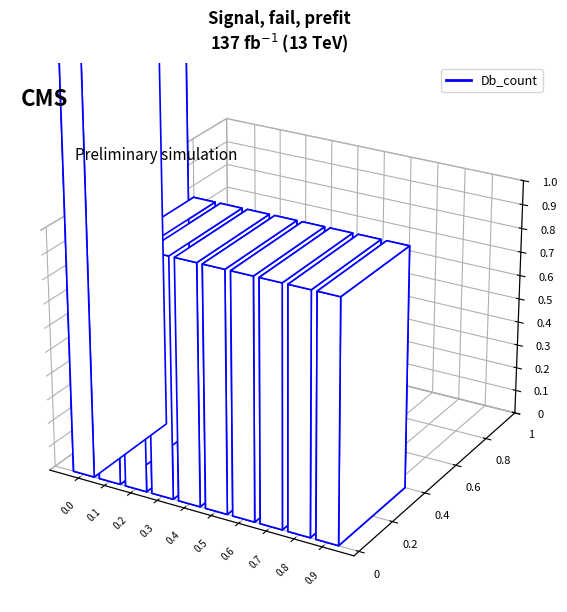

The chart shows a value of 1 at K7EZS6_PELSI. True or false?

False